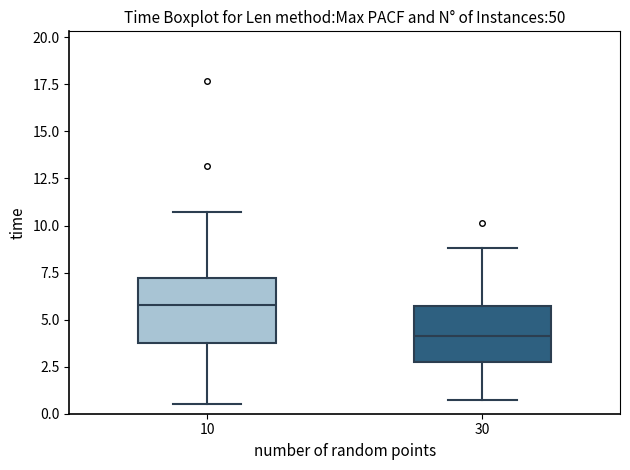

Where is the lower edge of the box at x = 30 on the y-axis? The values are not printed on the chart, so give them approximately, as read against the axis.

3.0